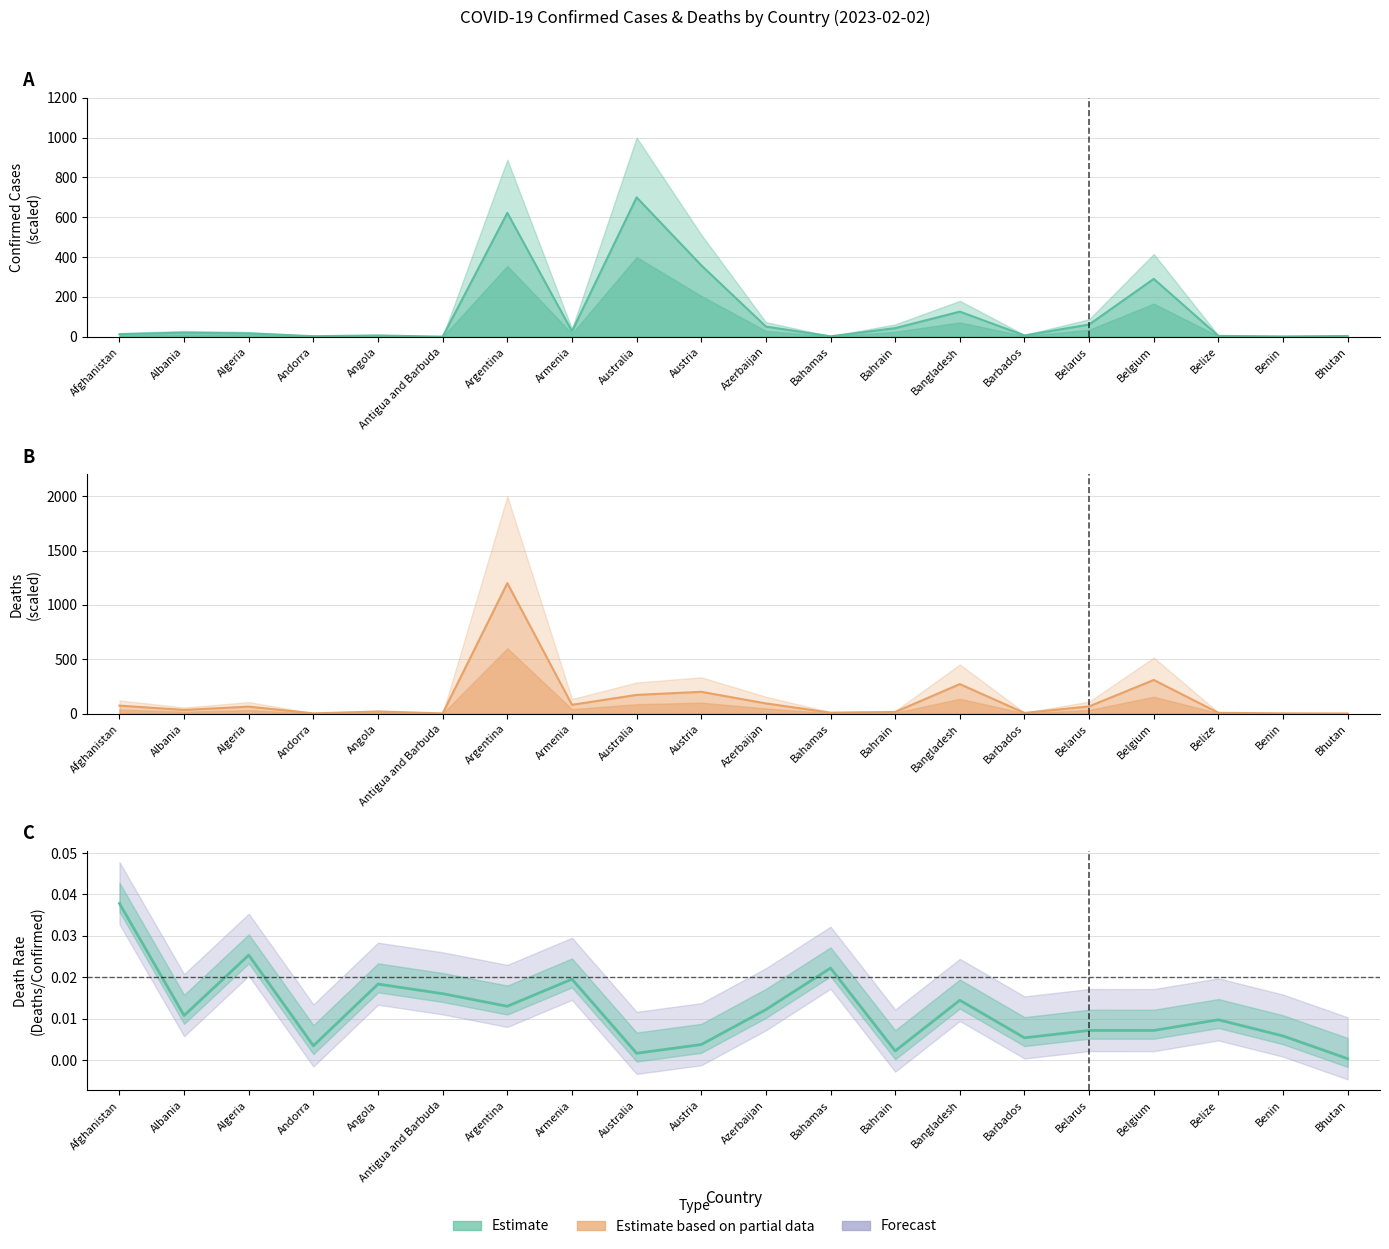

What is the greatest value displayed?

1200.0